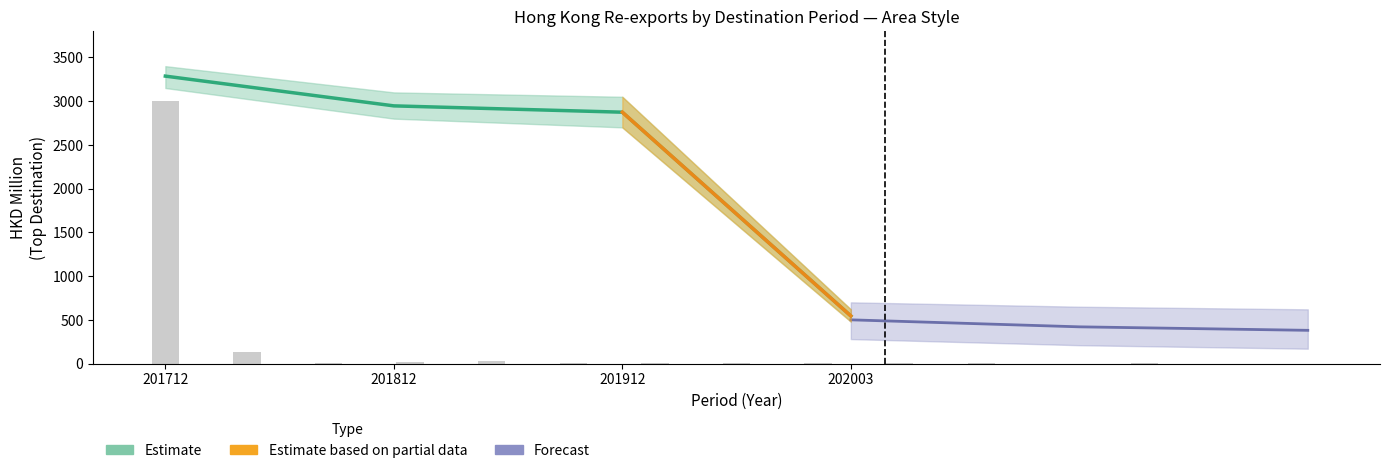

What is the value of the 202003 bar at the 12th from the left?

0.4